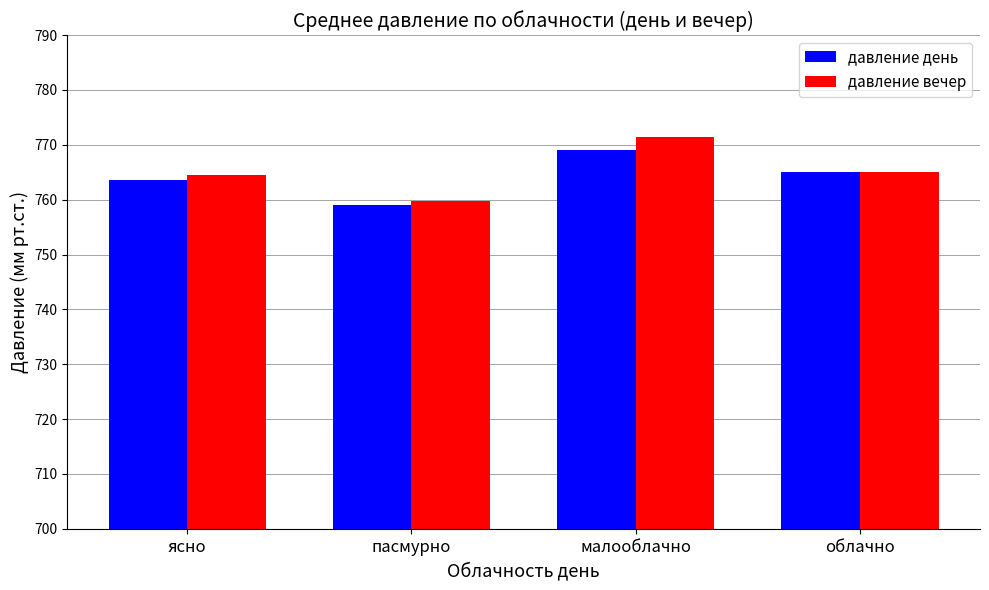

What is the approximate value of давление вечер at пасмурно?

759.8